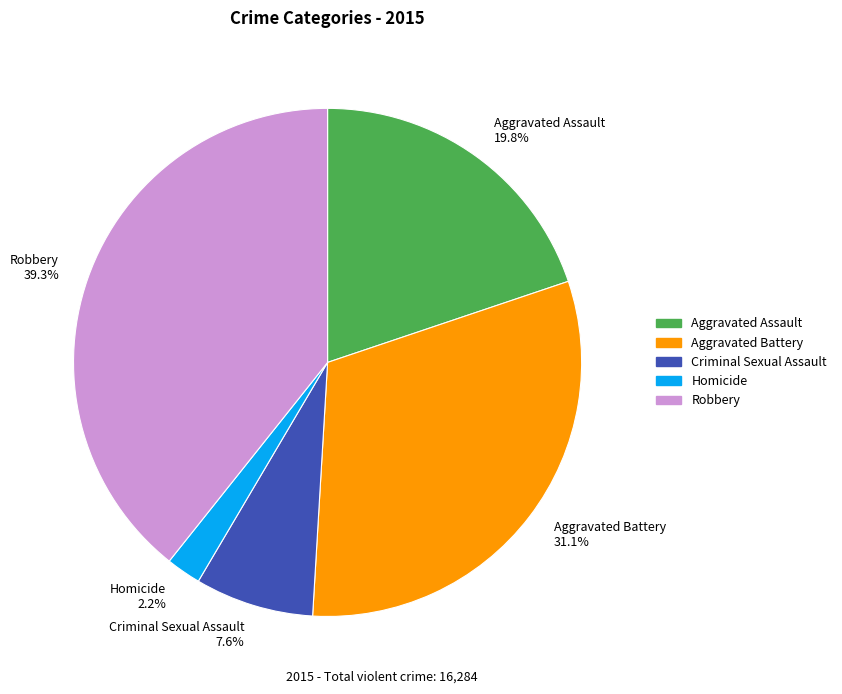

Which slice is the smallest?

Homicide